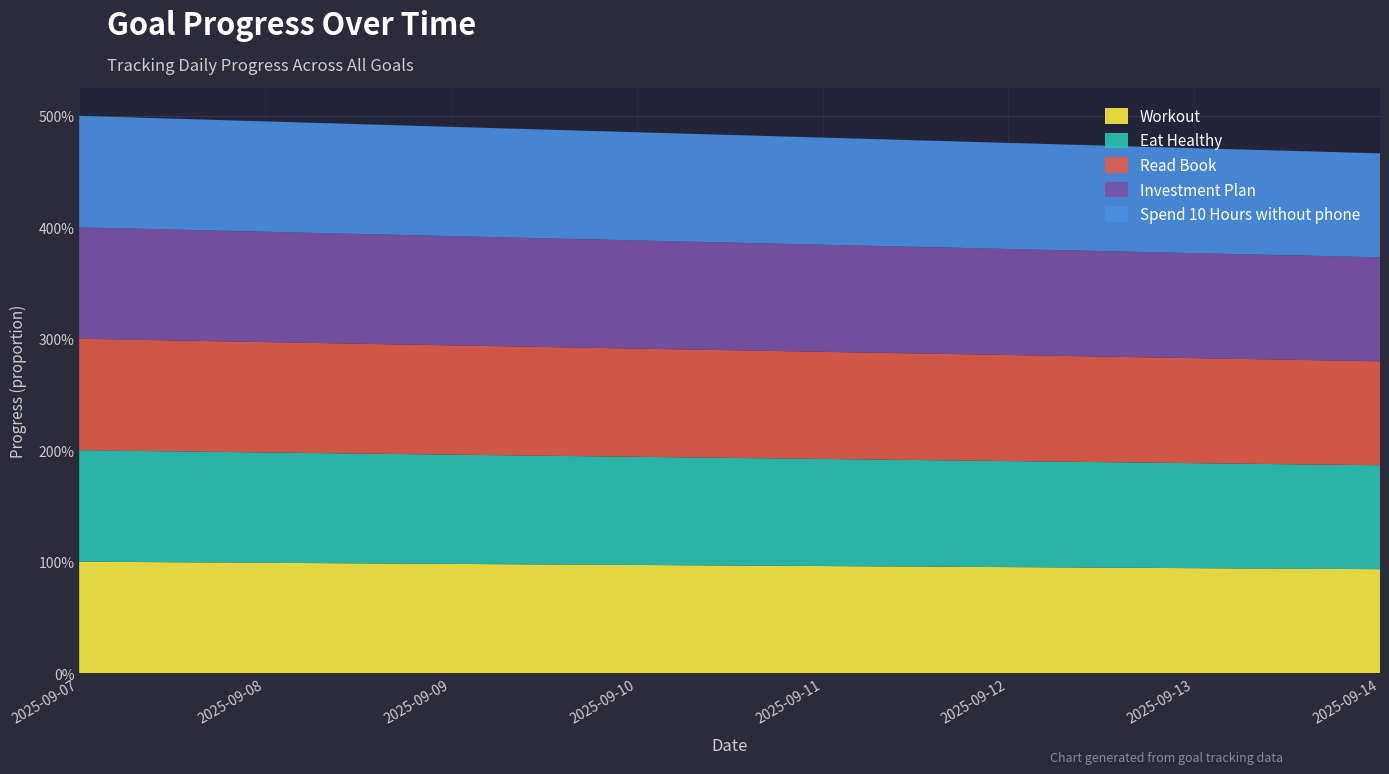

Reading left to right, list all the values displayed in this chart.

Workout: 1.0	1.0	1.0	1.0	1.0	1.0	0.9	0.9
Eat Healthy: 1.0	1.0	1.0	1.0	1.0	1.0	0.9	0.9
Read Book: 1.0	1.0	1.0	1.0	1.0	1.0	0.9	0.9
Investment Plan: 1.0	1.0	1.0	1.0	1.0	1.0	0.9	0.9
Spend 10 Hours without phone: 1.0	1.0	1.0	1.0	1.0	1.0	0.9	0.9